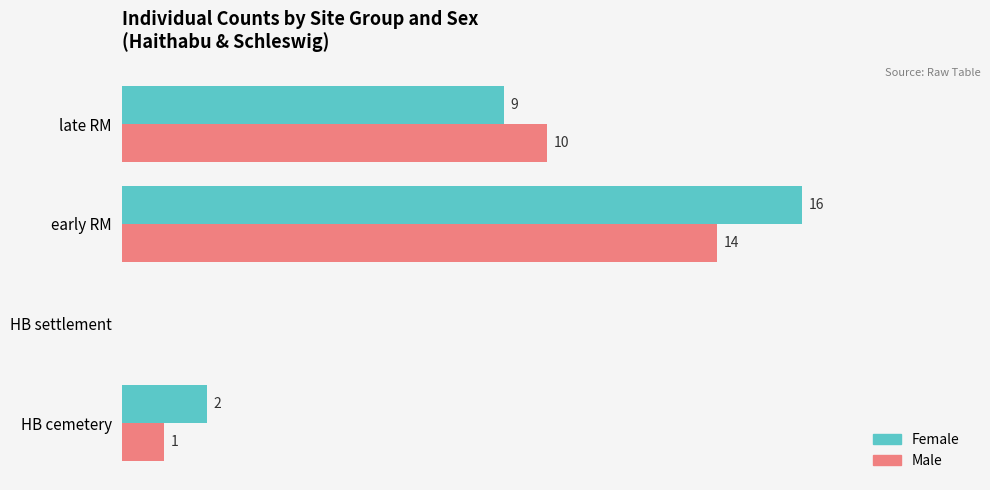

Between HB cemetery and late RM, which series saw the biggest shift?

Male